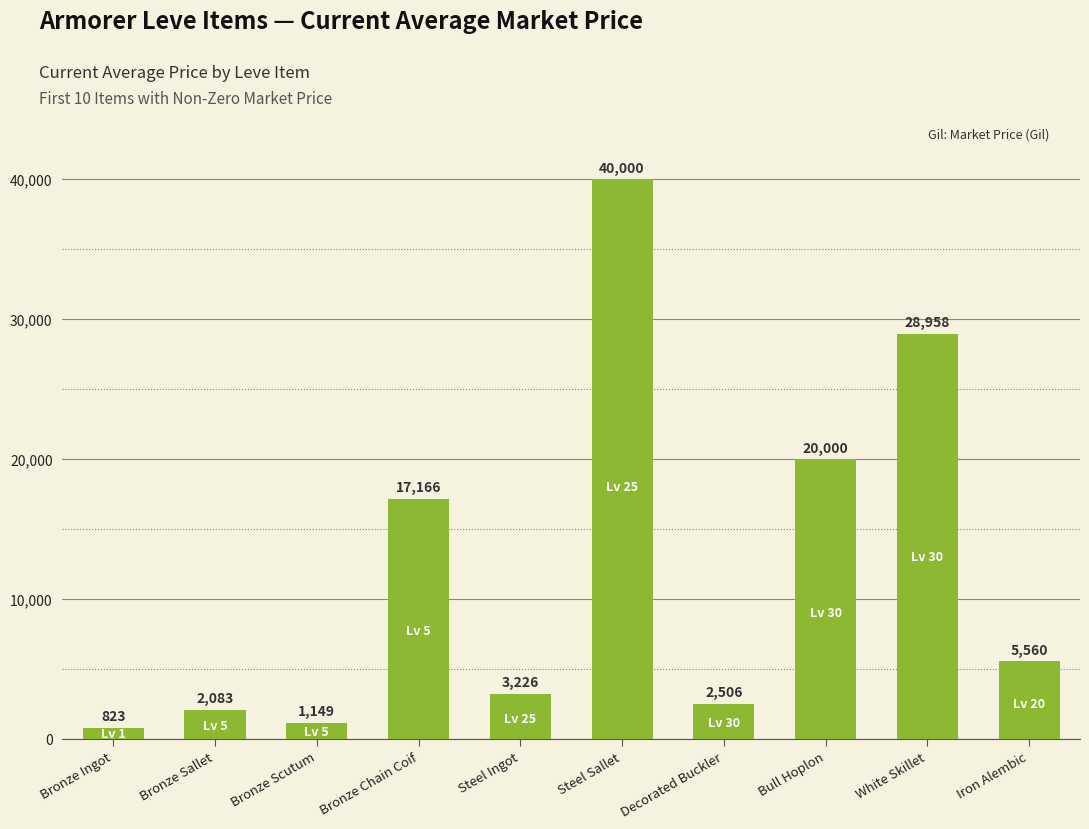

What is the change in value from Bronze Sallet to Bronze Chain Coif?

+15083.0